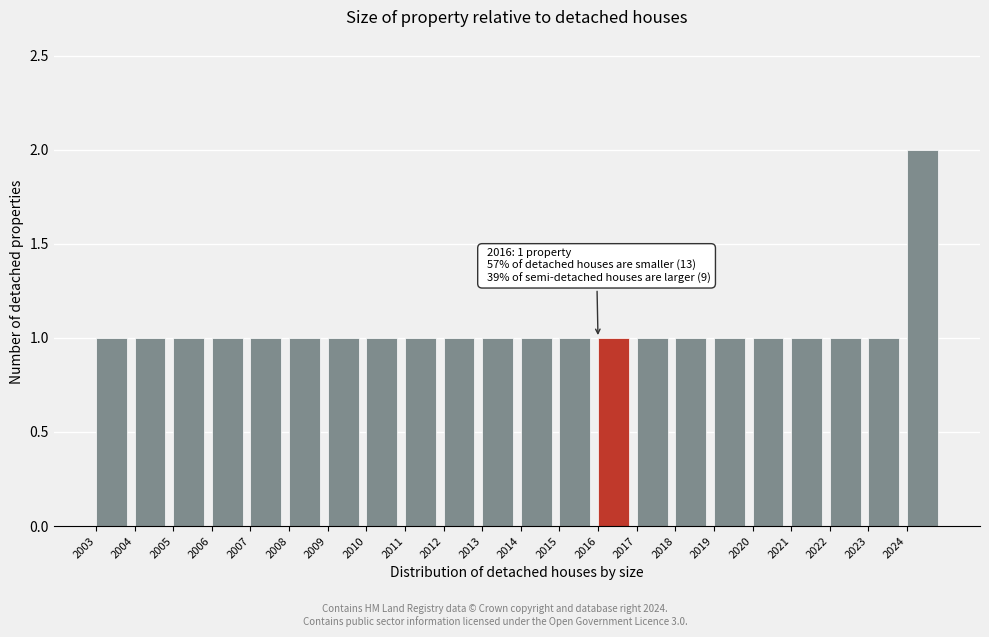

Which range on the x-axis has the tallest bar?

2024 to 2025